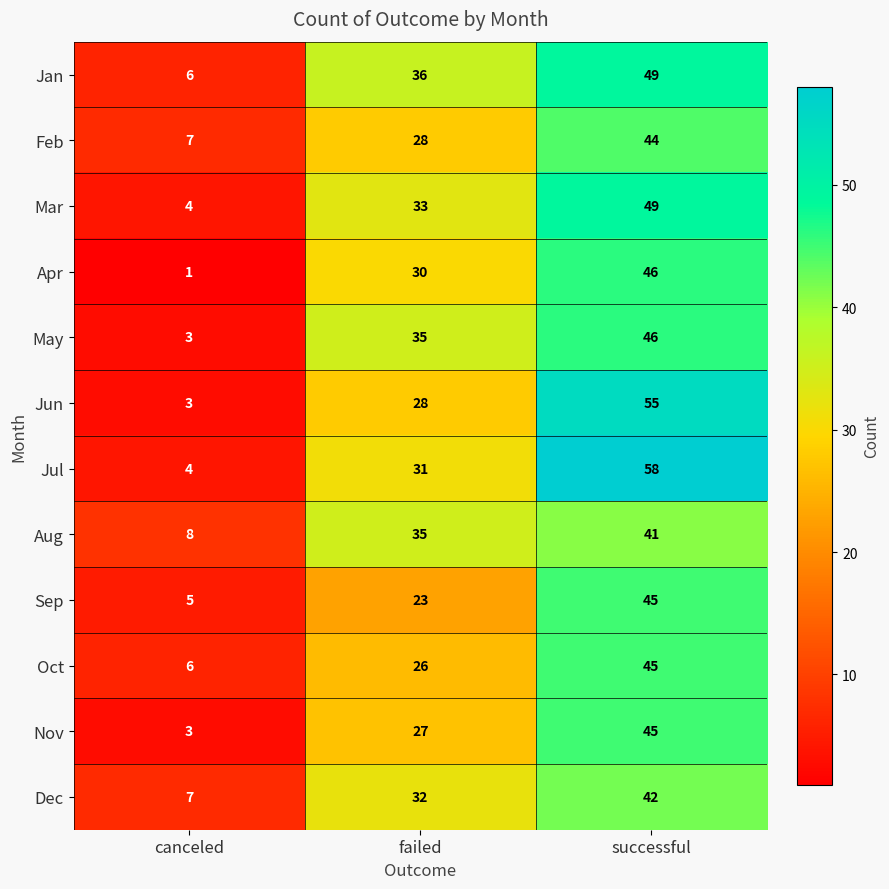

At which category does the chart reach its minimum across all series?

canceled